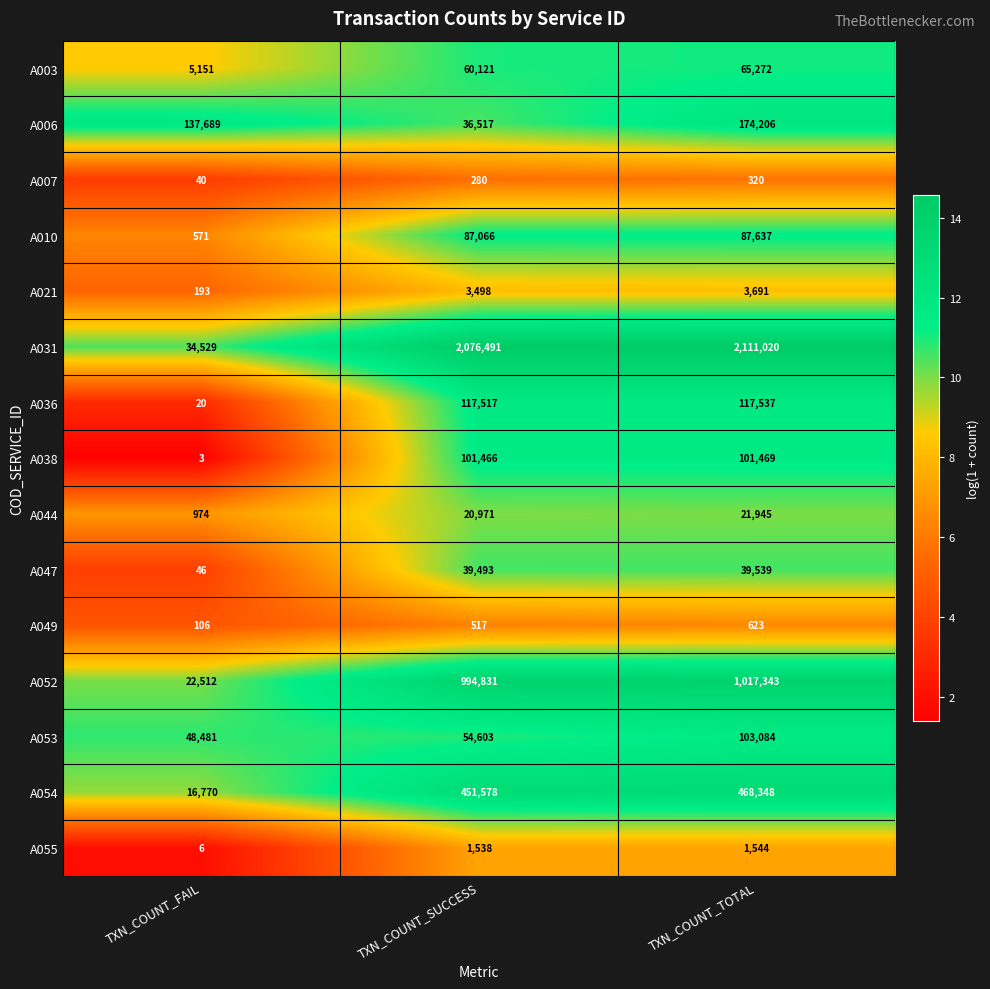

What is the difference between the A055 values at TXN_COUNT_FAIL and TXN_COUNT_TOTAL?

1538